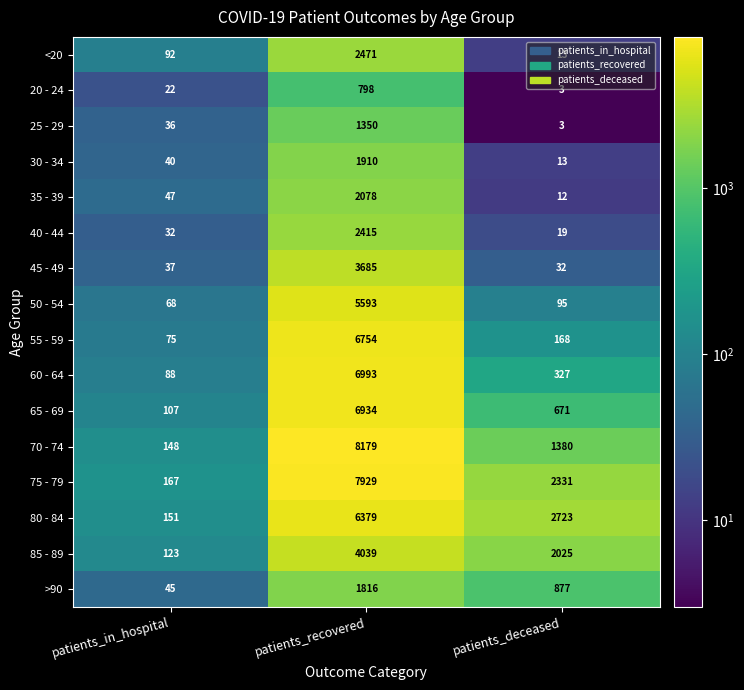

What is the maximum value shown in the chart?

8179